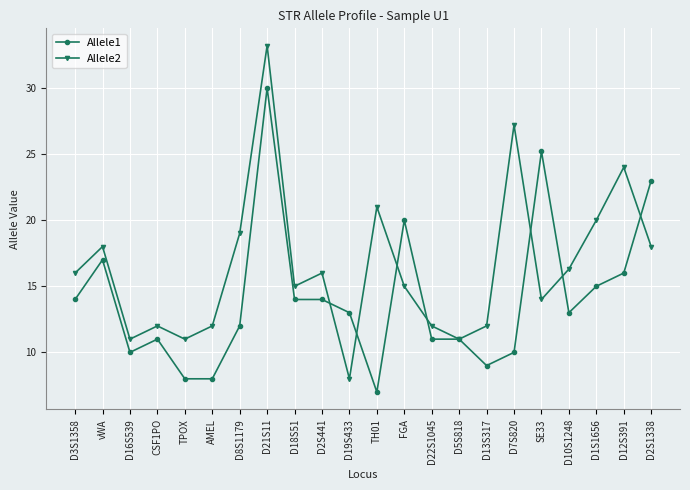

Rank the series at D12S391 from lowest to highest value.

Allele1, Allele2